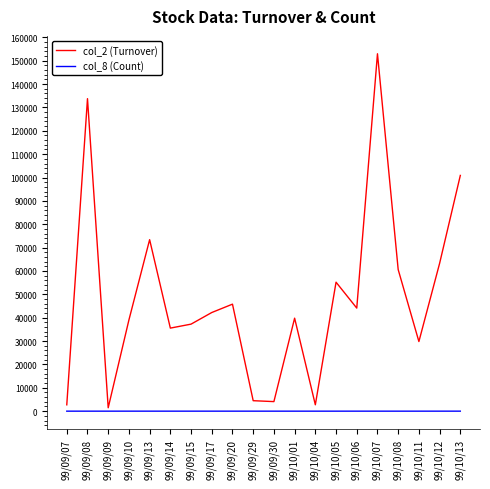

Which series has the largest total across all categories?

col_2 (Turnover)